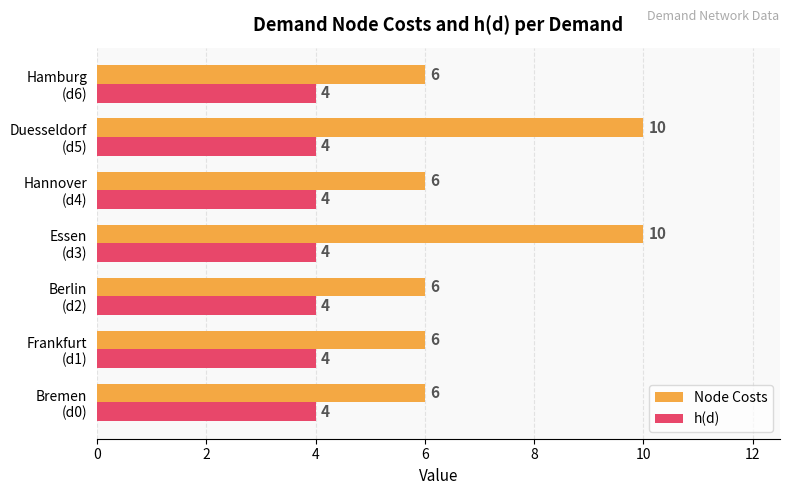

Which series has the largest total across all categories?

Node Costs